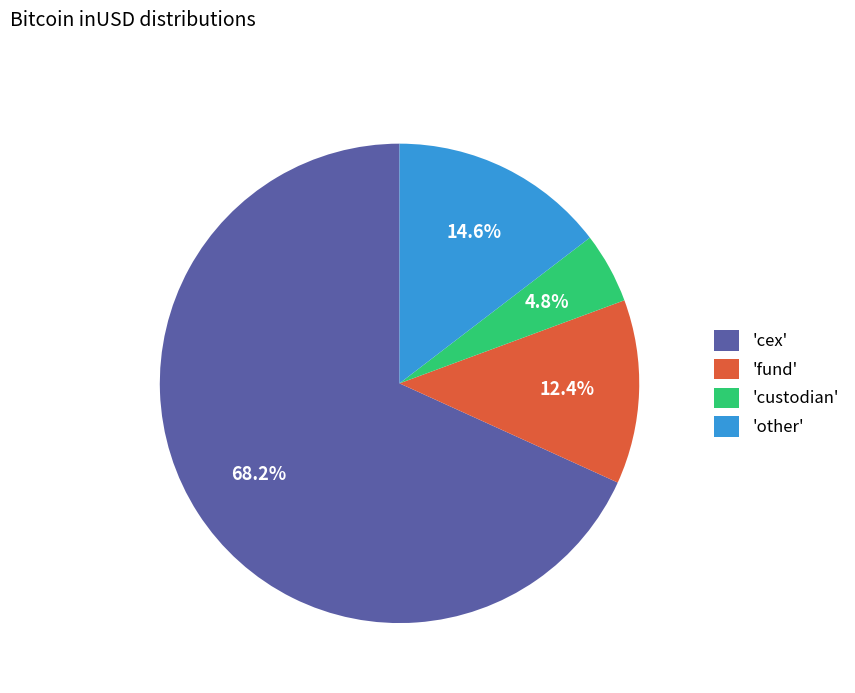

Is there a majority slice in this chart?

Yes